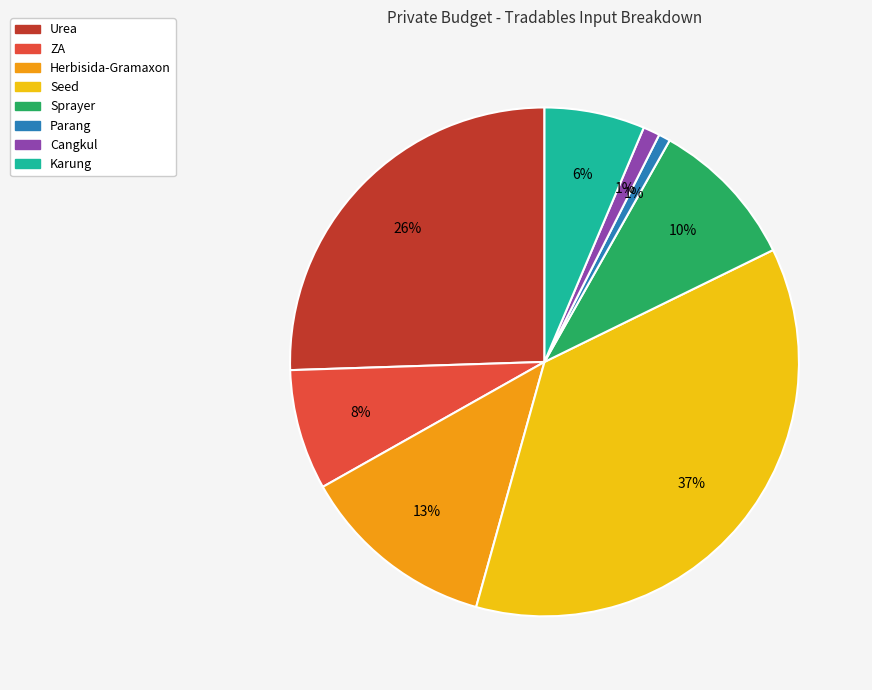

The Urea slice represents 18% of the pie. True or false?

False